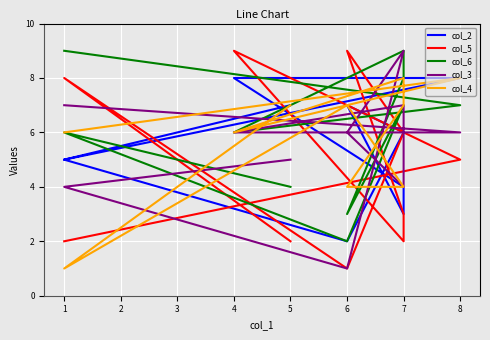

In col_4, how many points are lower than both neighbors (excluding endpoints)?

2